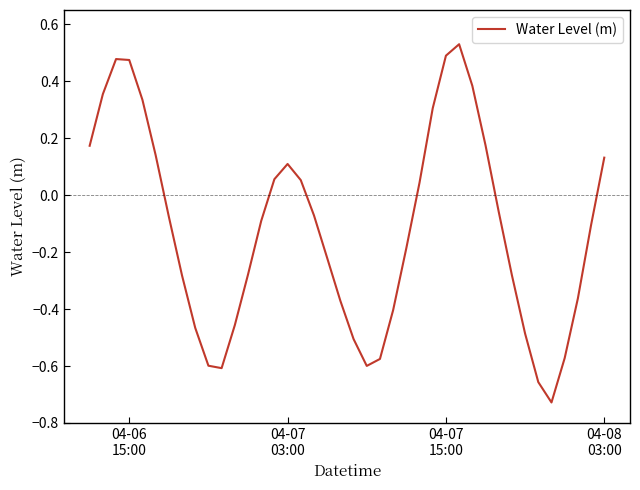

What is the difference between the second highest and second lowest values?

1.1